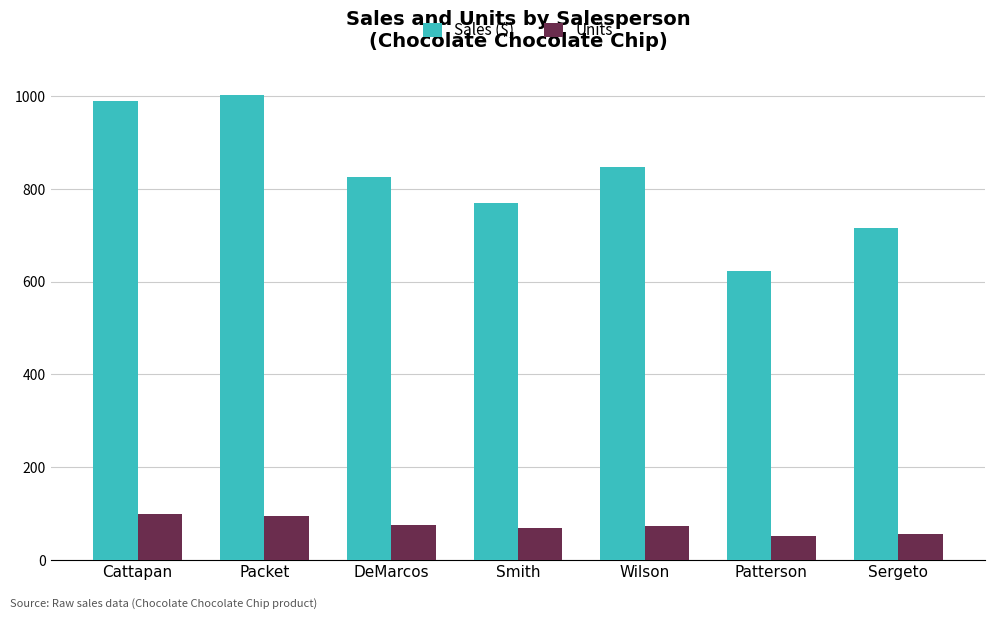

Which series has the largest total across all categories?

Sales ($)